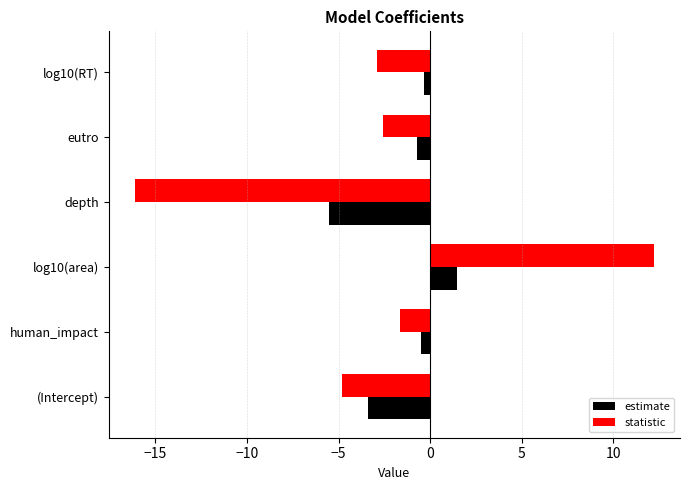

Rank the series by their maximum value, from lowest to highest.

estimate, statistic